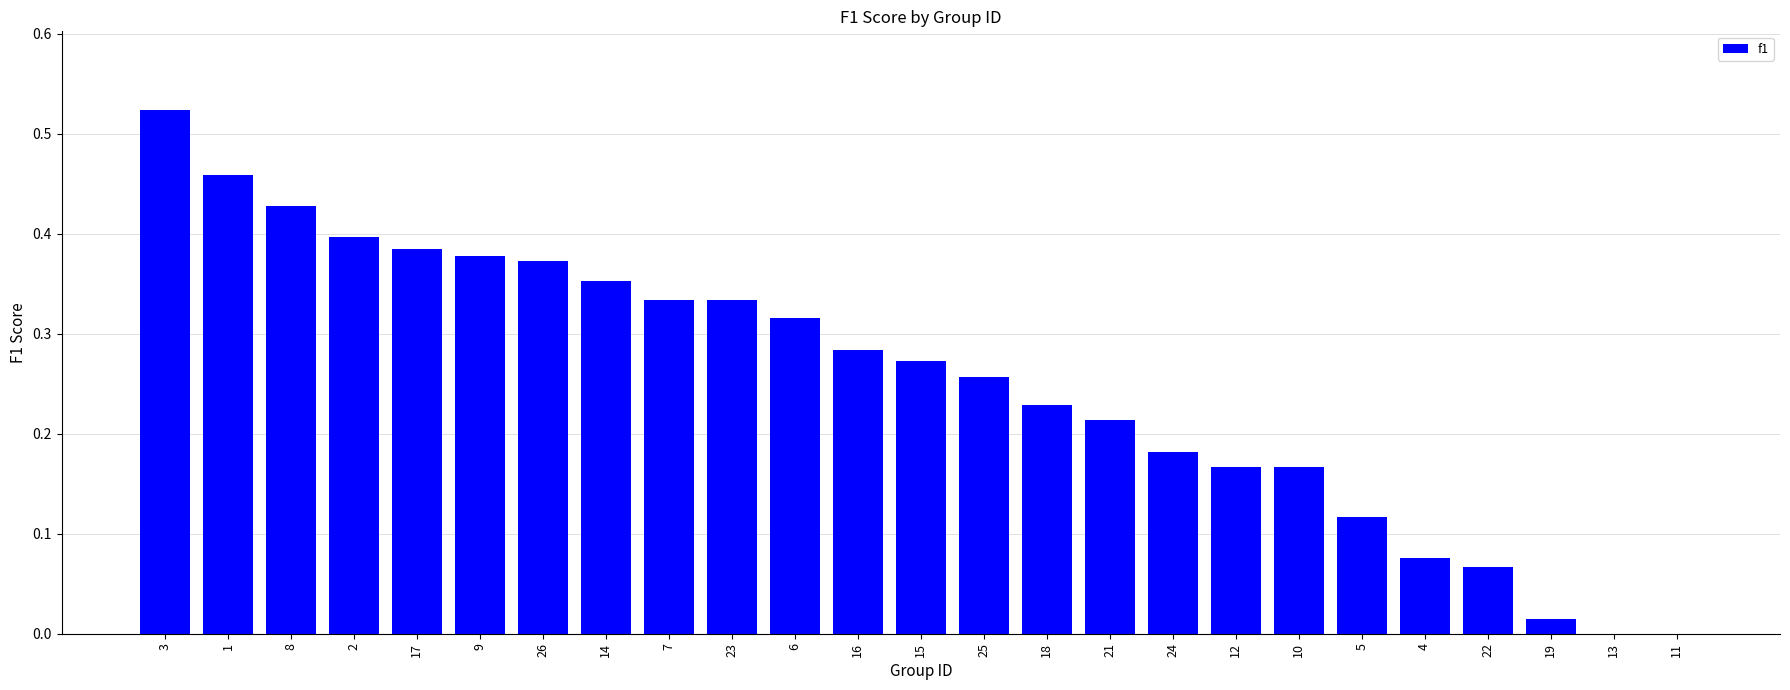

The value at 23 is 0.1. True or false?

False